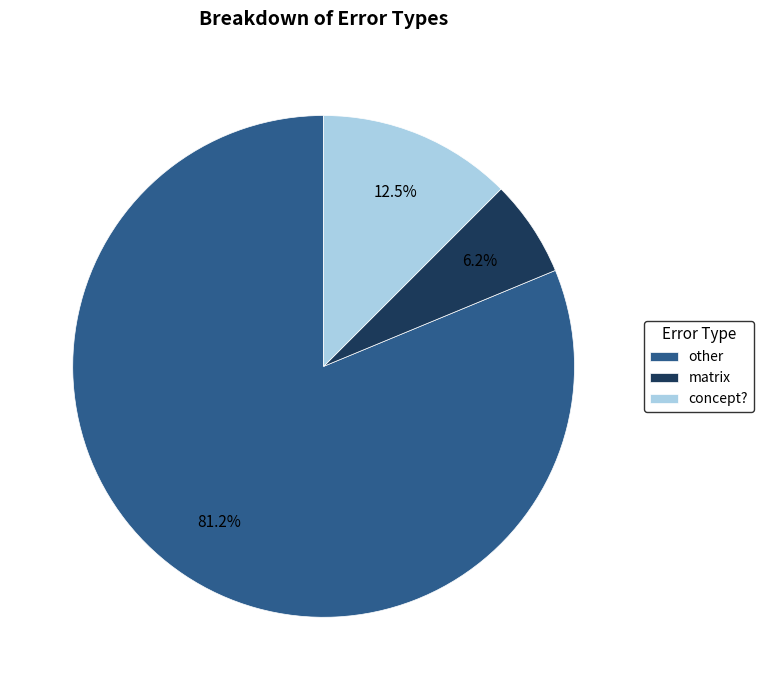

Is there any slice that represents more than half of the pie?

Yes